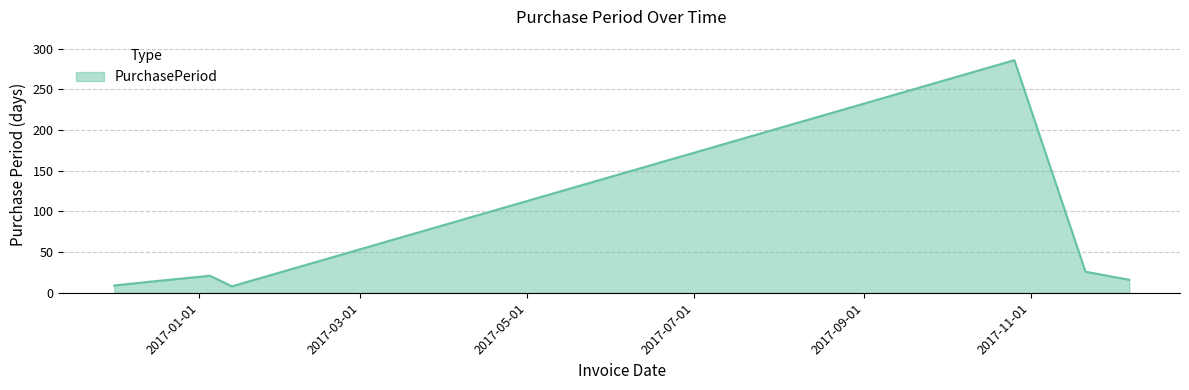

What is the average value?

54